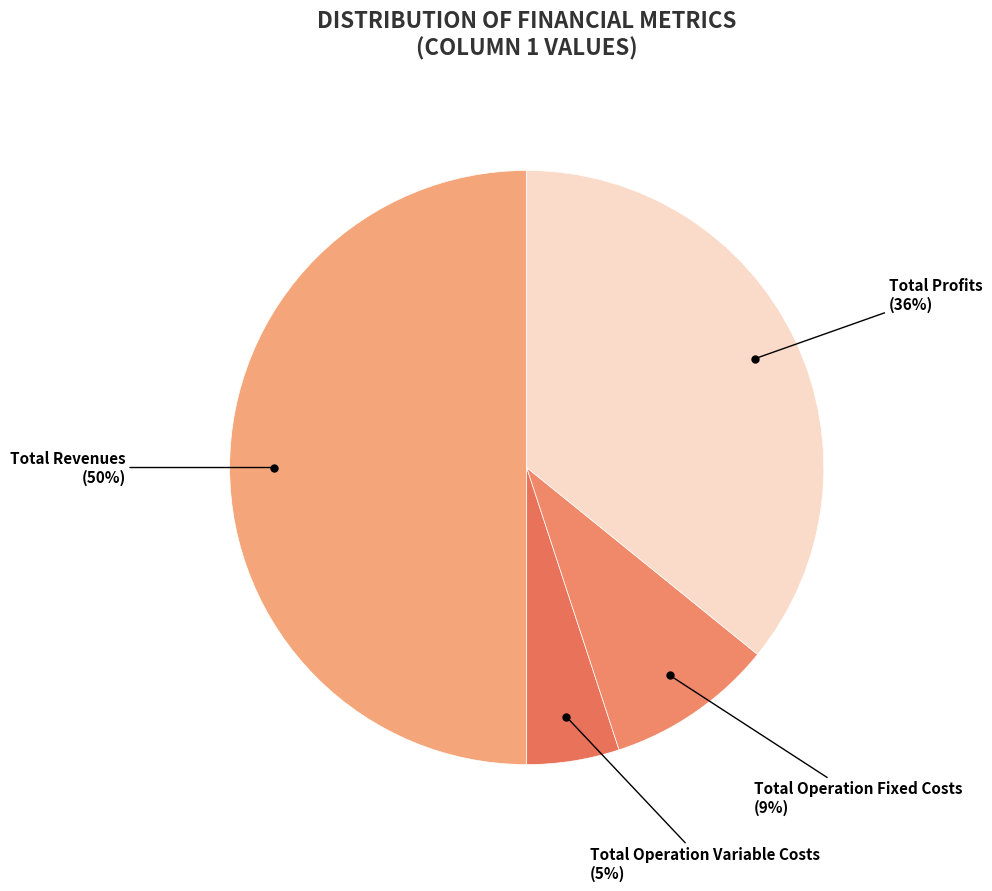

Is there any slice that represents more than half of the pie?

No